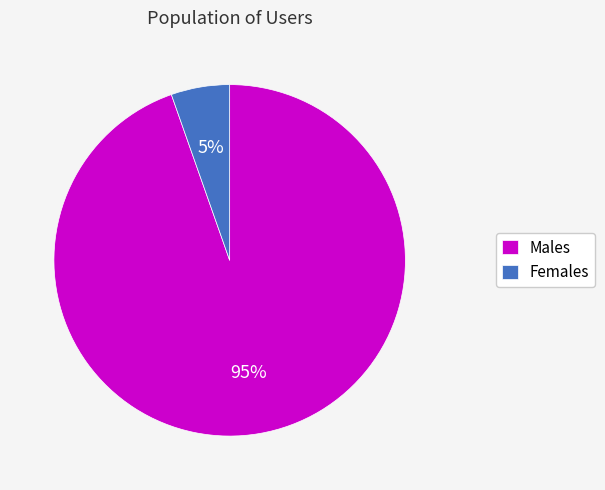

To the nearest percent, what portion does Males represent?

95%